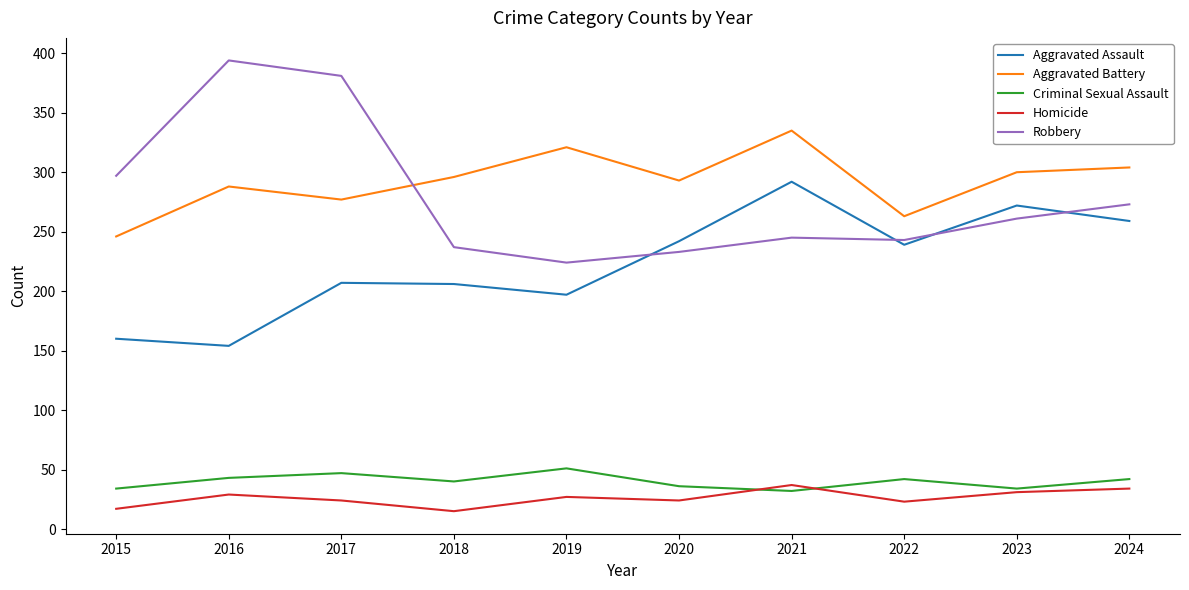

What is the difference between the maximum and minimum values in the Robbery series?

170